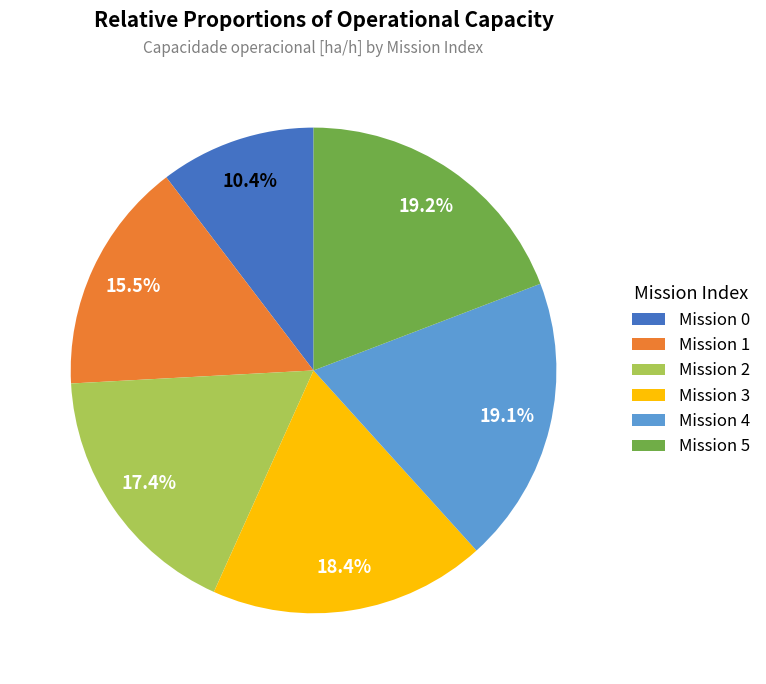

Approximately how many times larger is the value at Mission 4 compared to Mission 5?

1.0